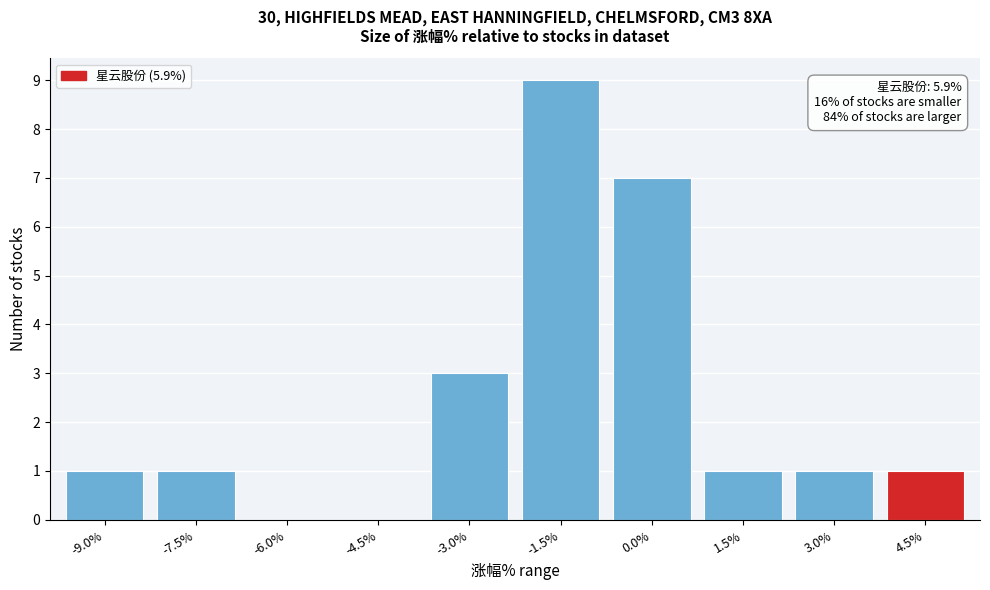

Reading left to right, extract all data points from this chart.

-9.0%=1	-7.5%=1	-6.0%=0	-4.5%=0	-3.0%=3	-1.5%=9	0.0%=7	1.5%=1	3.0%=1	4.5%=1